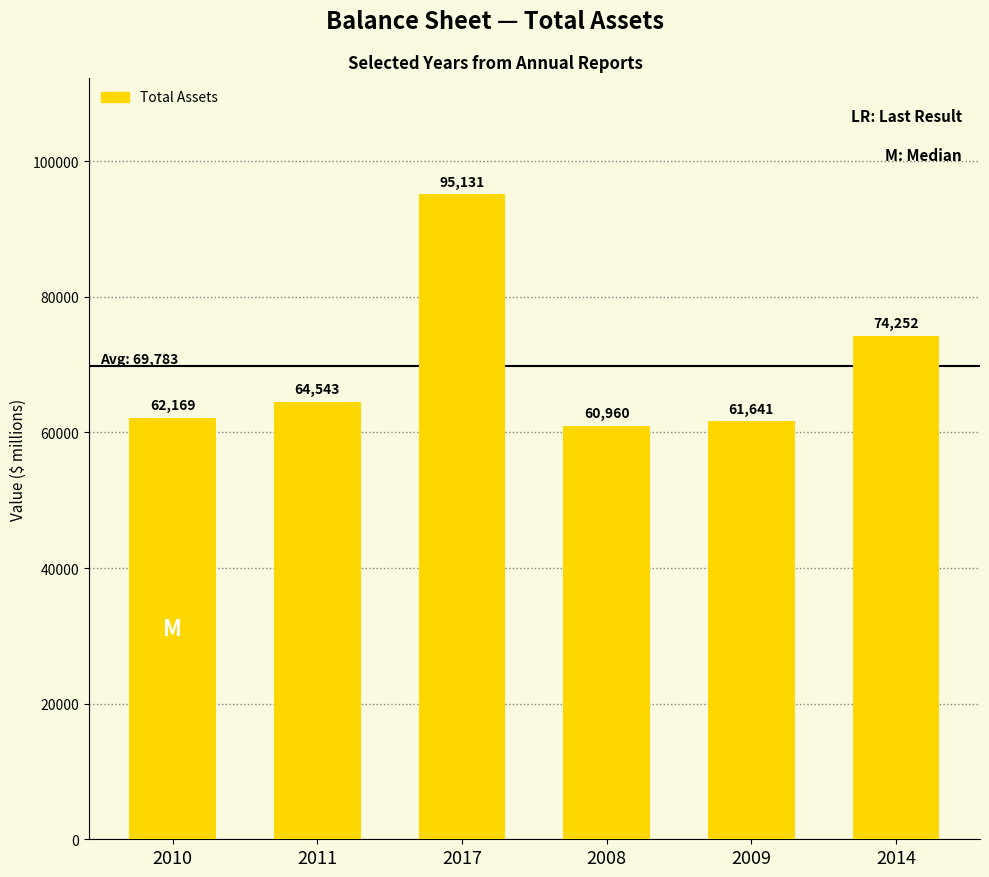

Reading right to left, list all the values displayed in this chart.

74252	61641	60960	95131	64543	62169